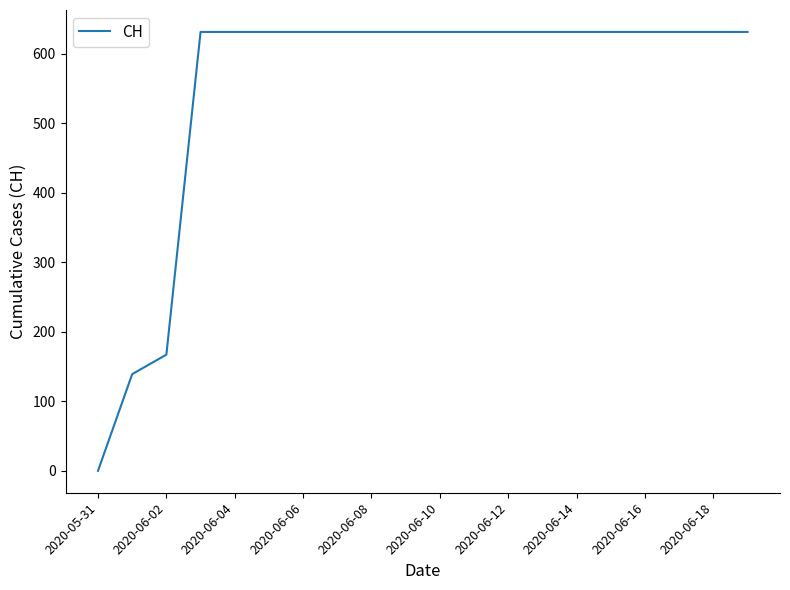

How many values are below 631?

3